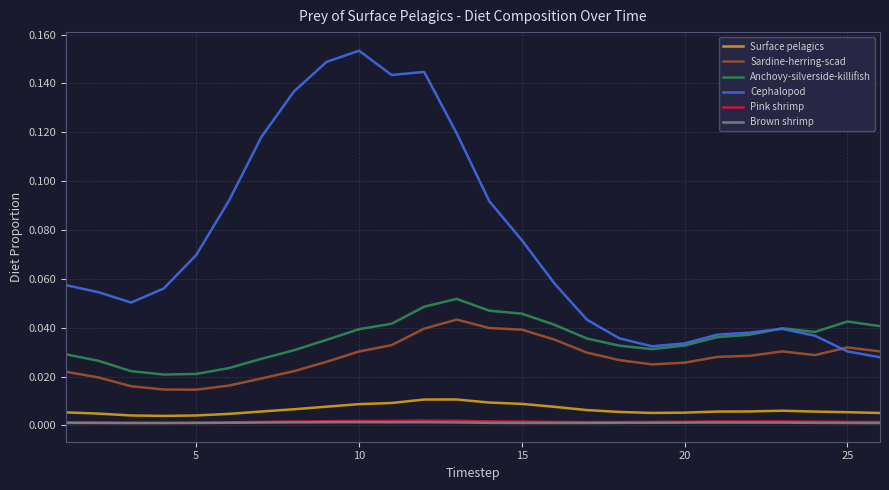

True or false: Surface pelagics and Cephalopod cross at least once.

False